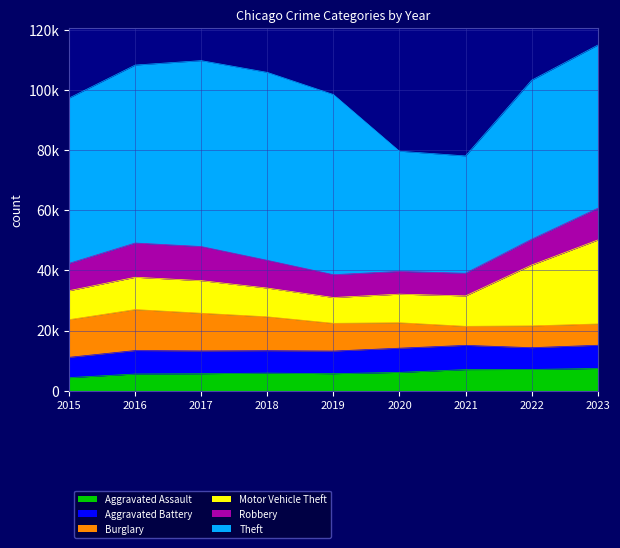

What is the difference between the maximum and minimum values in the Theft series?

23519